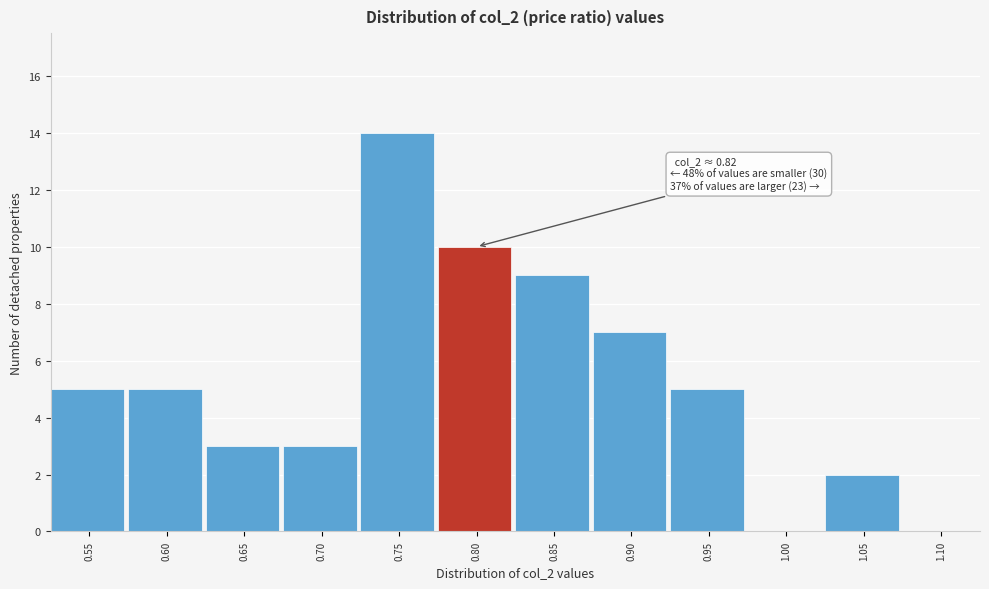

Reading left to right, list all the values displayed in this chart.

0.55=5	0.60=5	0.65=3	0.70=3	0.75=14	0.80=10	0.85=9	0.90=7	0.95=5	1.00=0	1.05=2	1.10=0